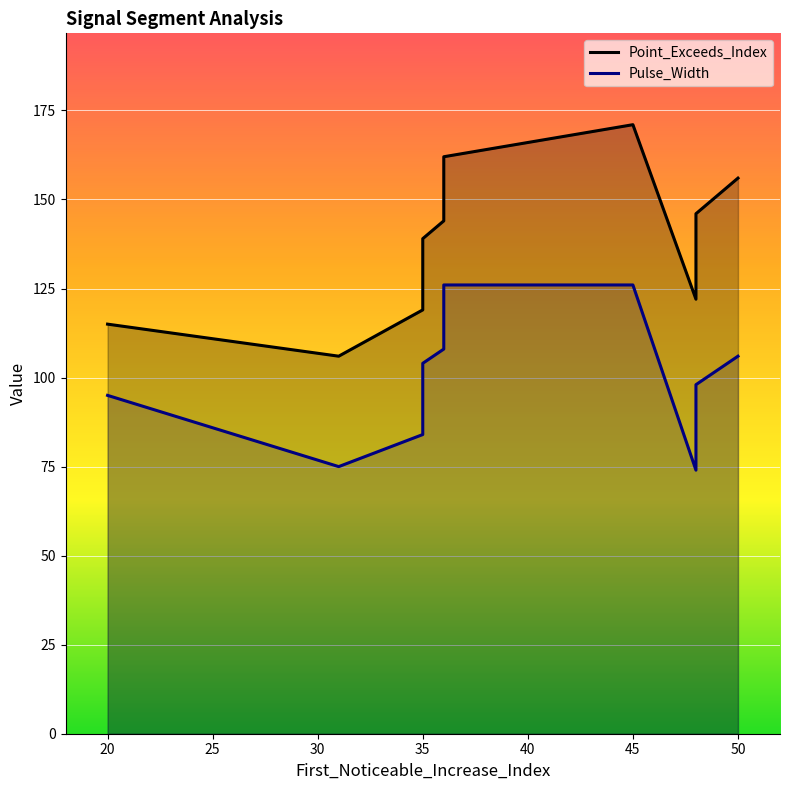

What is the average value of the Pulse_Width series?

100